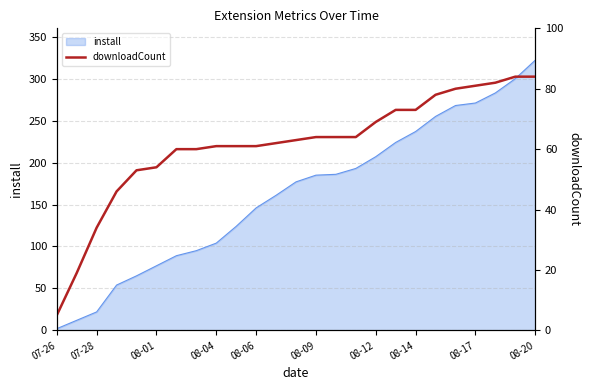

The value at 08-04 is 28. True or false?

False